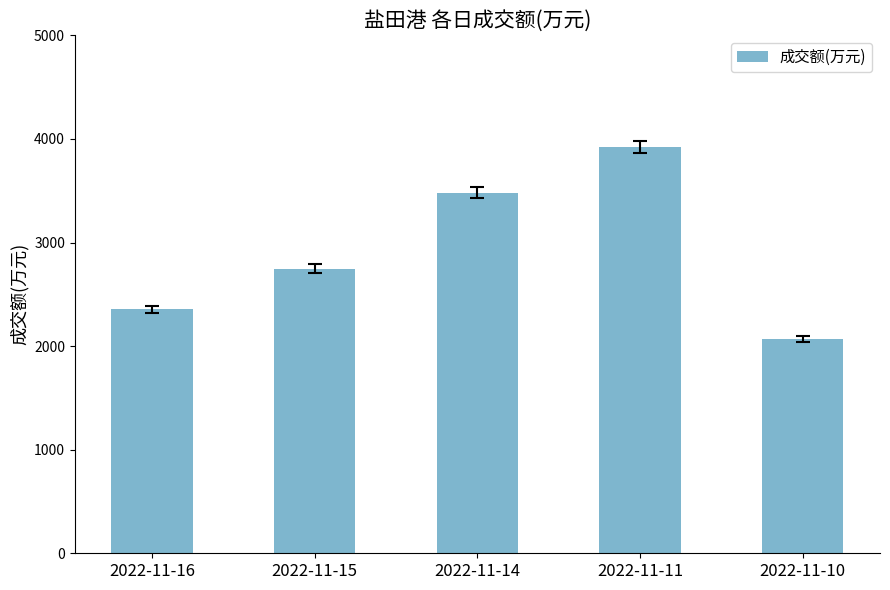

What is the sum of all values?

14573